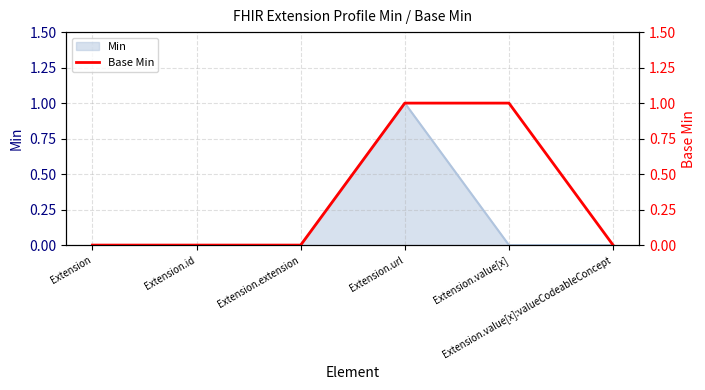

Between Extension.id and Extension.url, which is larger?

Extension.url